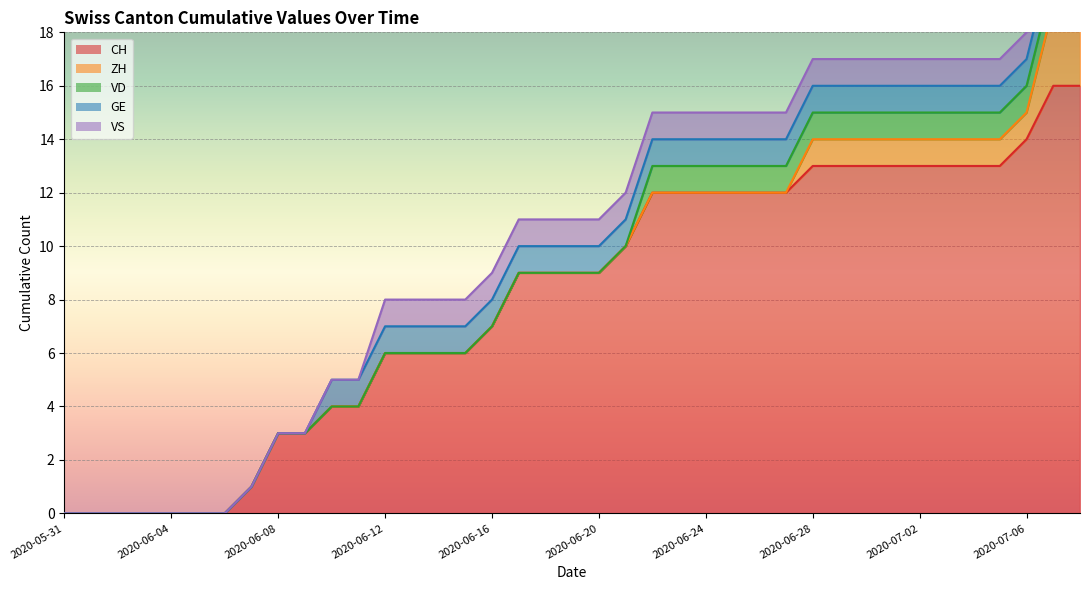

True or false: VS and CH intersect in this chart.

False